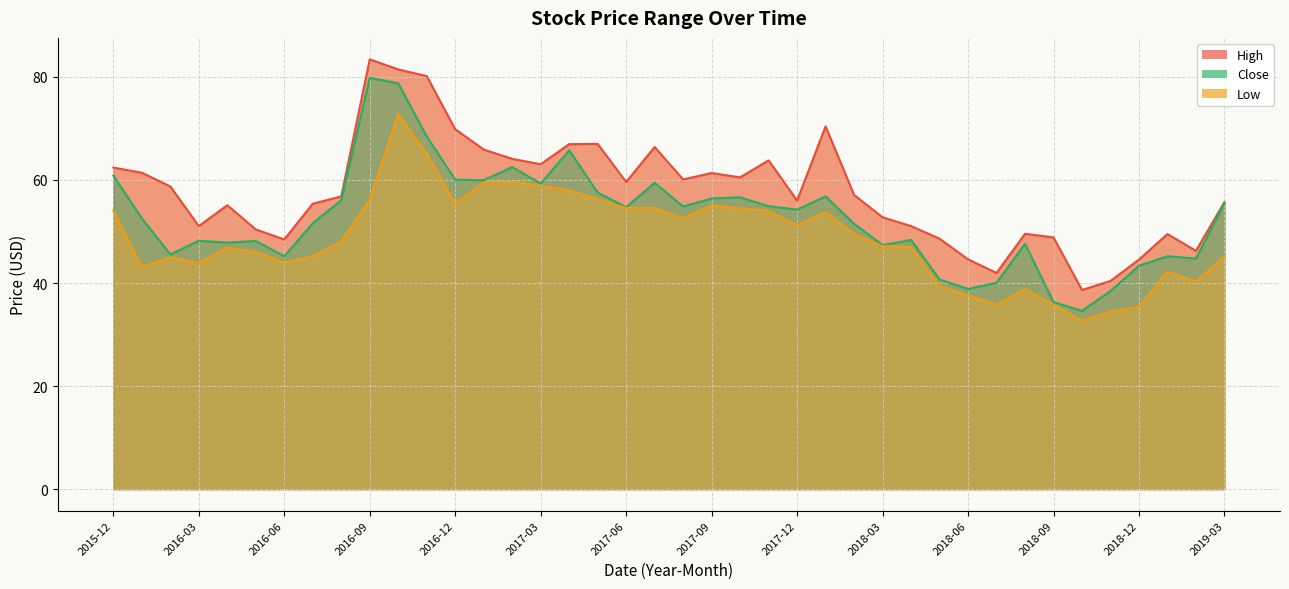

At which category does the chart reach its minimum across all series?

2018-10